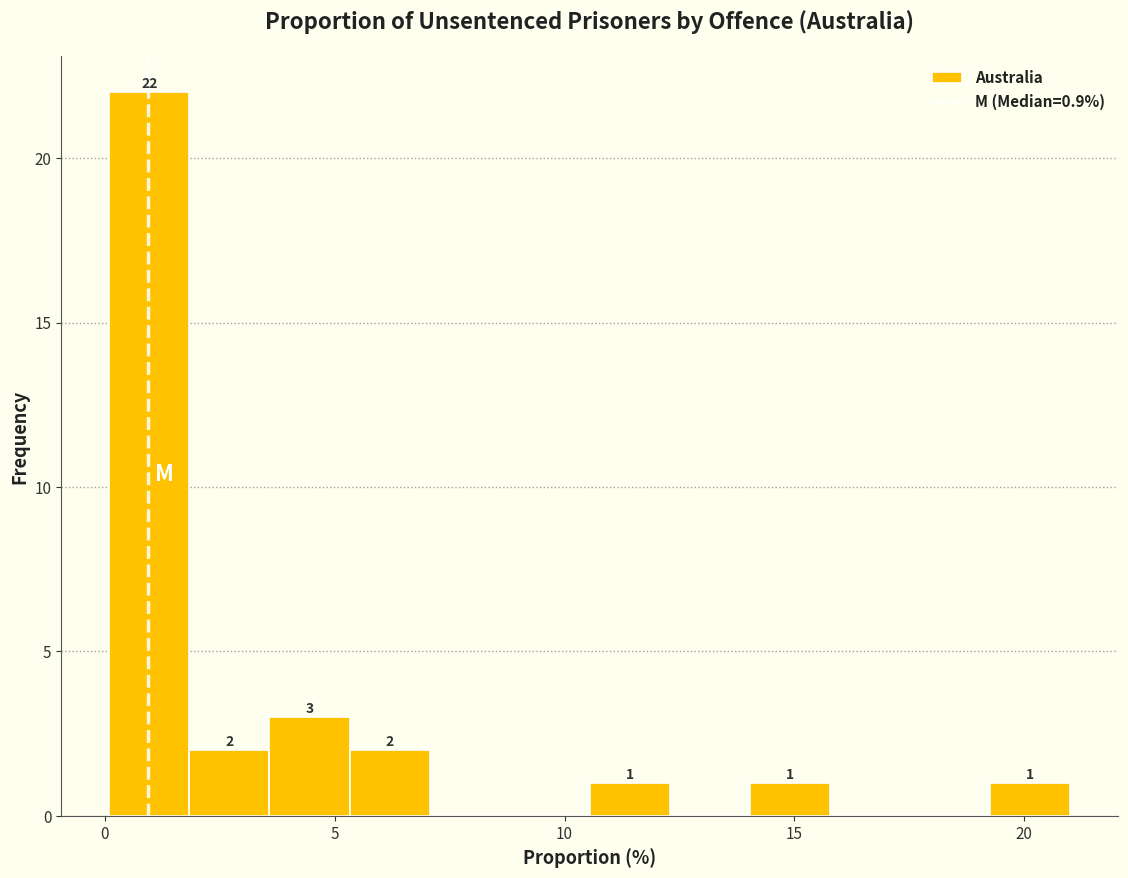

Around what value on the x-axis is the tallest bar? Give the approximate position of its centre, as read against the axis.

1.0